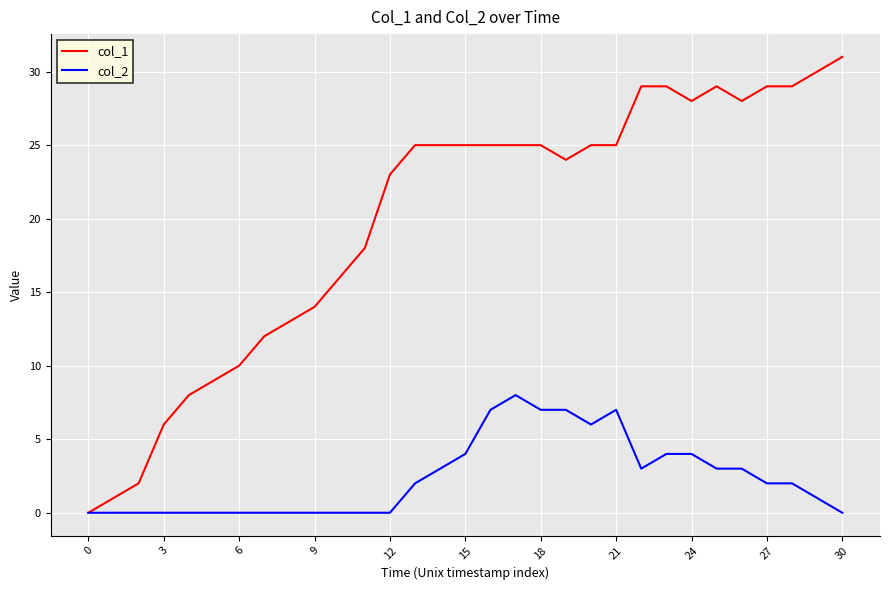

Which series has the largest range (max minus min)?

col_1